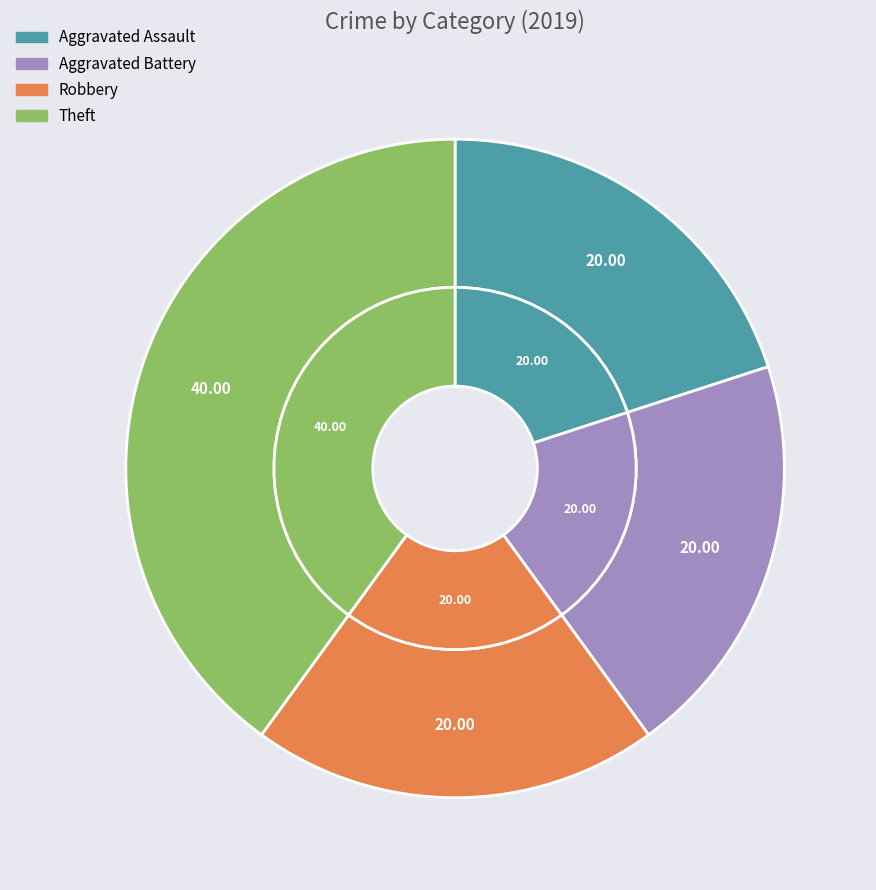

What is the smallest slice in the pie chart?

Aggravated Assault